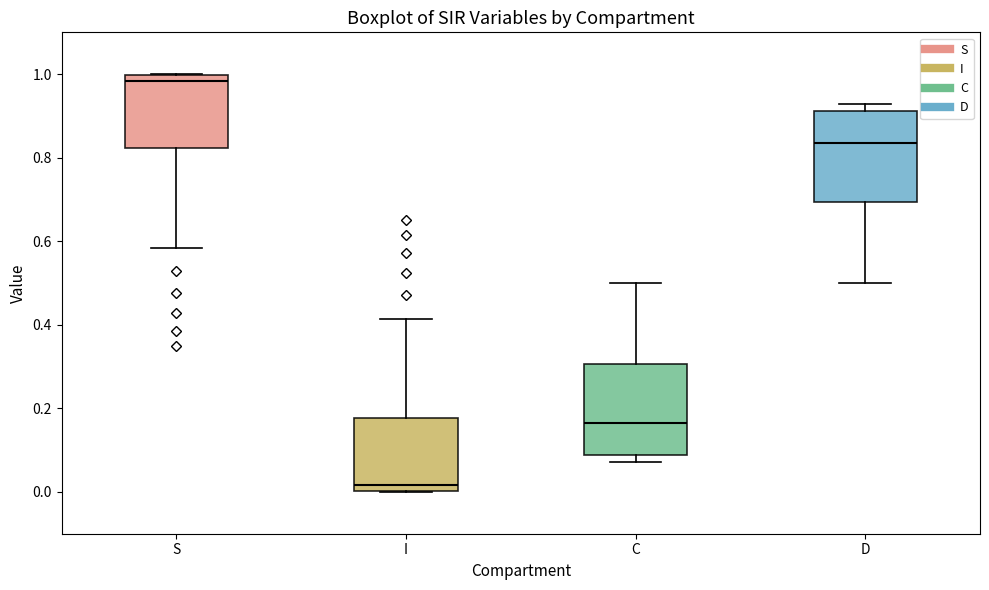

Which box's median line is the highest?

S